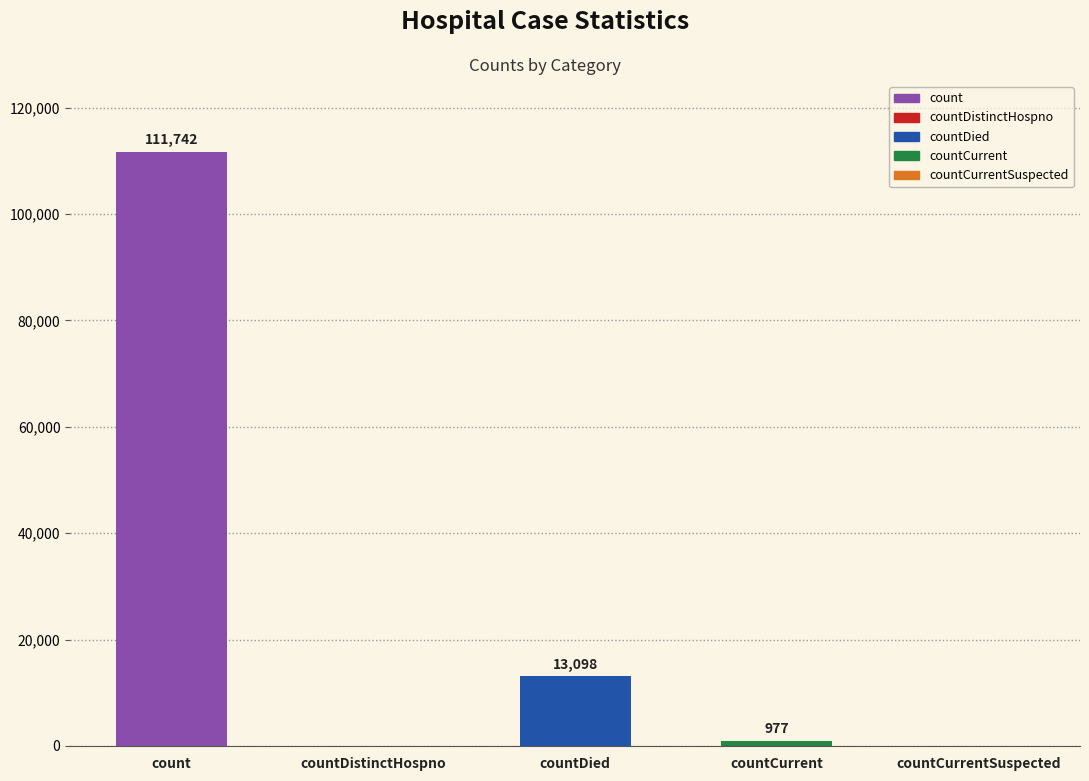

At which label does the data first exceed 977?

count